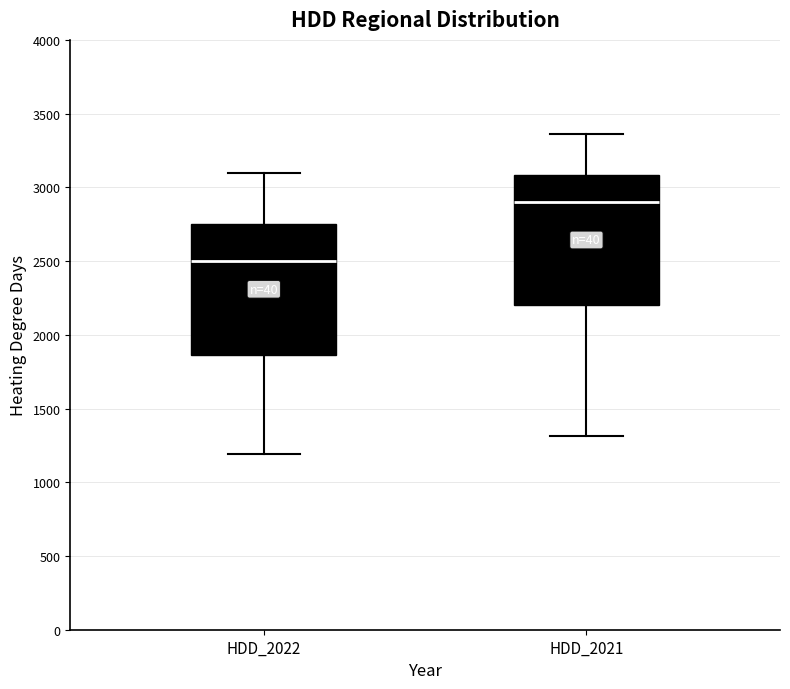

Reading left to right, transcribe this box plot: for each box, give where its median line is, the range the box spans, and where its two whiskers end, as read against the y-axis. The values are not printed on the chart, so give them approximately, as read against the axis.

HDD_2022: median 2500, box 1850 to 2750, whiskers 1200 to 3100
HDD_2021: median 2900, box 2200 to 3100, whiskers 1300 to 3350